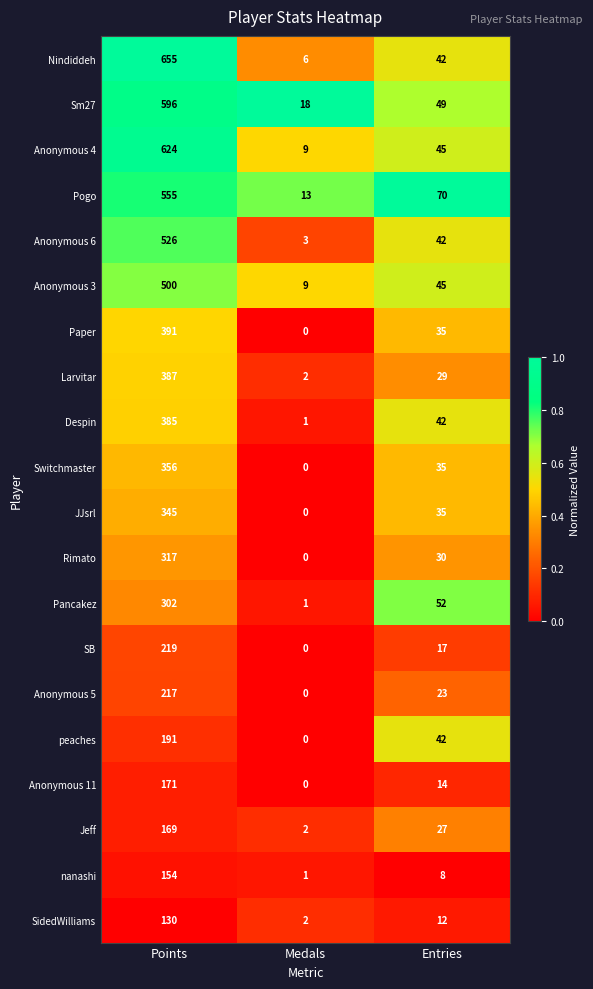

Is it true that peaches equals 191 at Points?

True